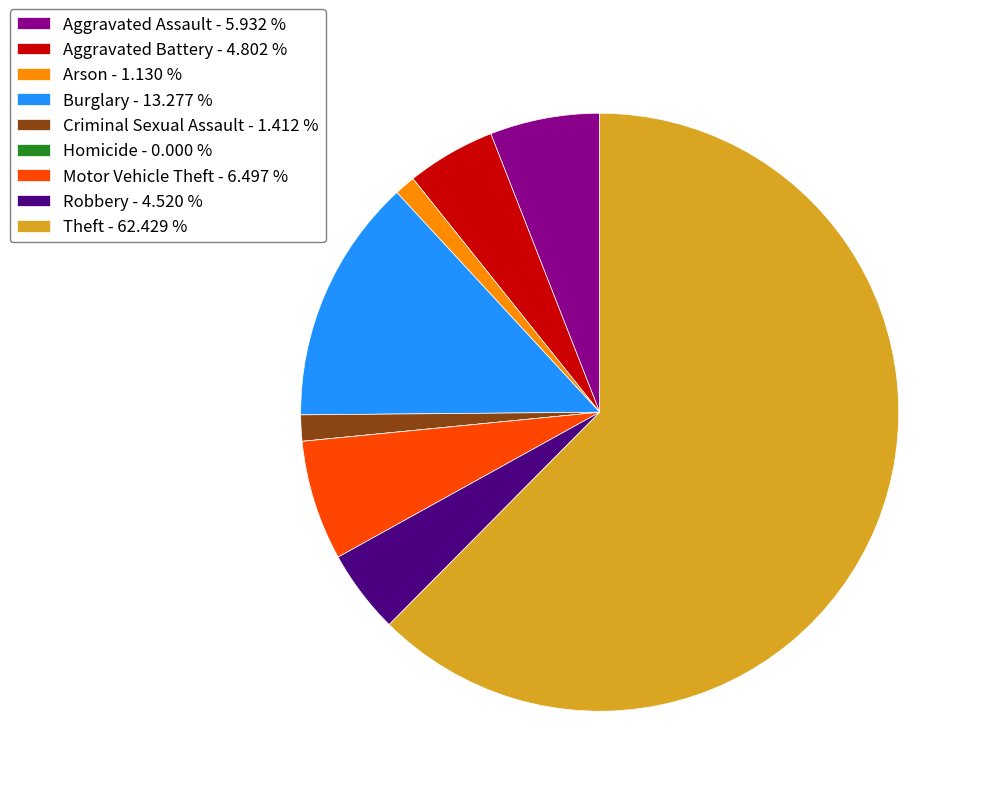

Does Theft - 62.429 % account for over 50% of the chart?

Yes